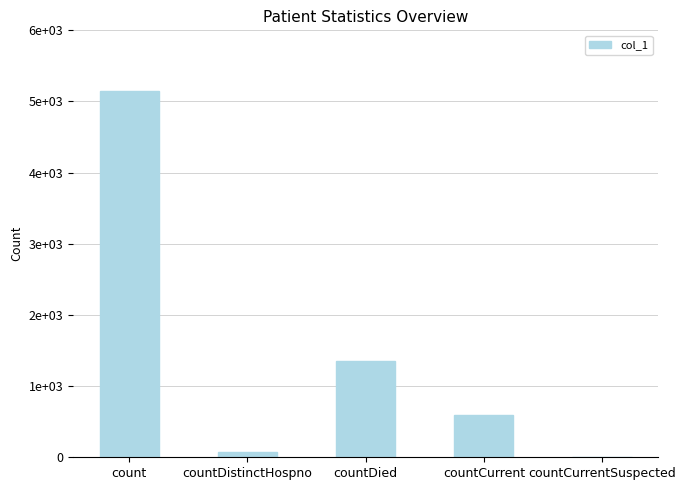

True or false: the data shows 76 at countDistinctHospno.

True